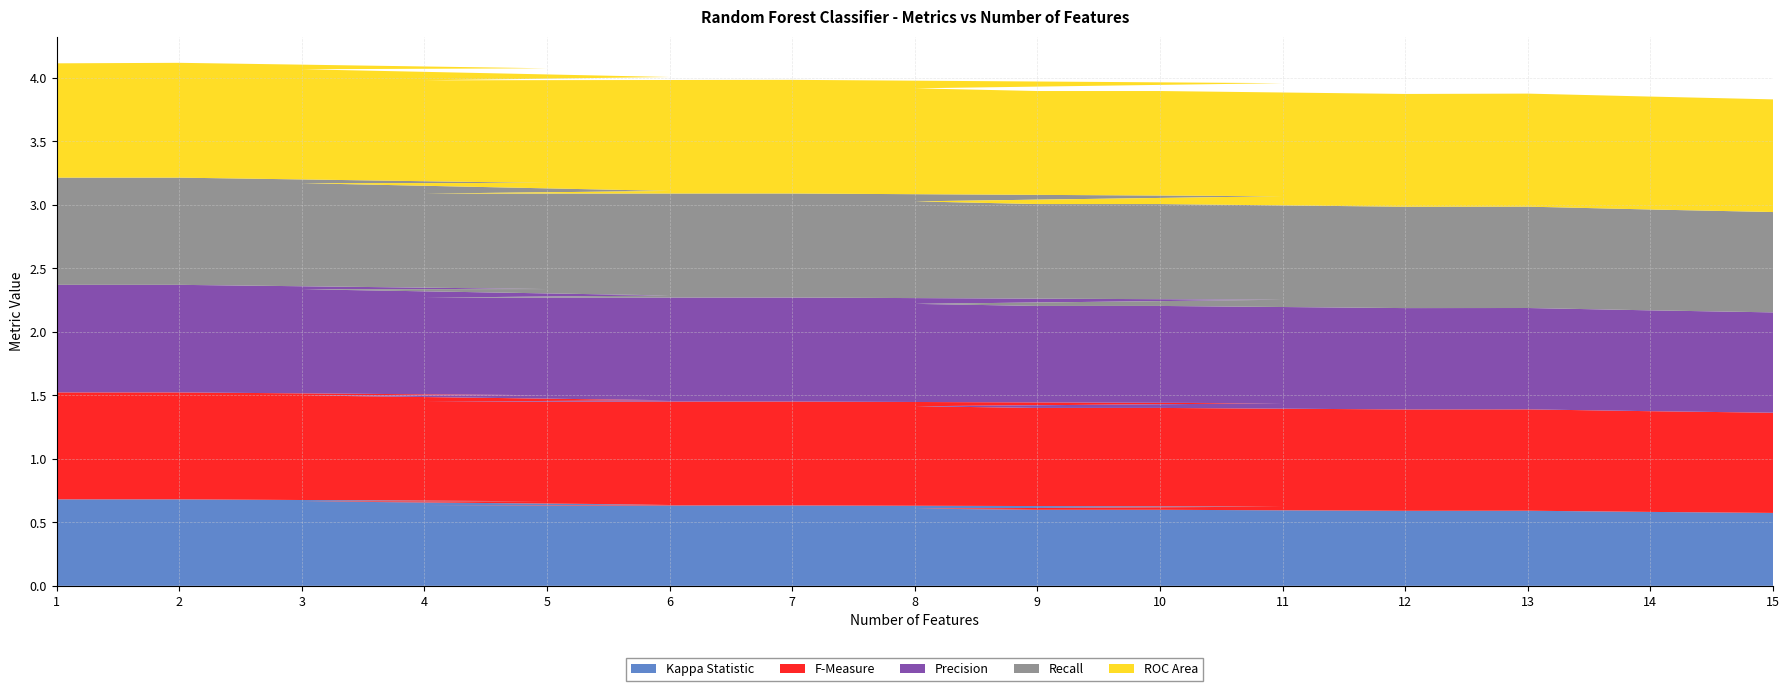

Reading left to right, what are all the values shown in this chart?

Kappa Statistic: 1=0.7	2=0.7	5=0.7	3=0.7	6=0.6	4=0.6	7=0.6	11=0.6	8=0.6	9=0.6	10=0.6	12=0.6	13=0.6	14=0.6	15=0.6
F-Measure: 1=0.8	2=0.8	5=0.8	3=0.8	6=0.8	4=0.8	7=0.8	11=0.8	8=0.8	9=0.8	10=0.8	12=0.8	13=0.8	14=0.8	15=0.8
Precision: 1=0.8	2=0.8	5=0.8	3=0.8	6=0.8	4=0.8	7=0.8	11=0.8	8=0.8	9=0.8	10=0.8	12=0.8	13=0.8	14=0.8	15=0.8
Recall: 1=0.8	2=0.8	5=0.8	3=0.8	6=0.8	4=0.8	7=0.8	11=0.8	8=0.8	9=0.8	10=0.8	12=0.8	13=0.8	14=0.8	15=0.8
ROC Area: 1=0.9	2=0.9	5=0.9	3=0.9	6=0.9	4=0.9	7=0.9	11=0.9	8=0.9	9=0.9	10=0.9	12=0.9	13=0.9	14=0.9	15=0.9